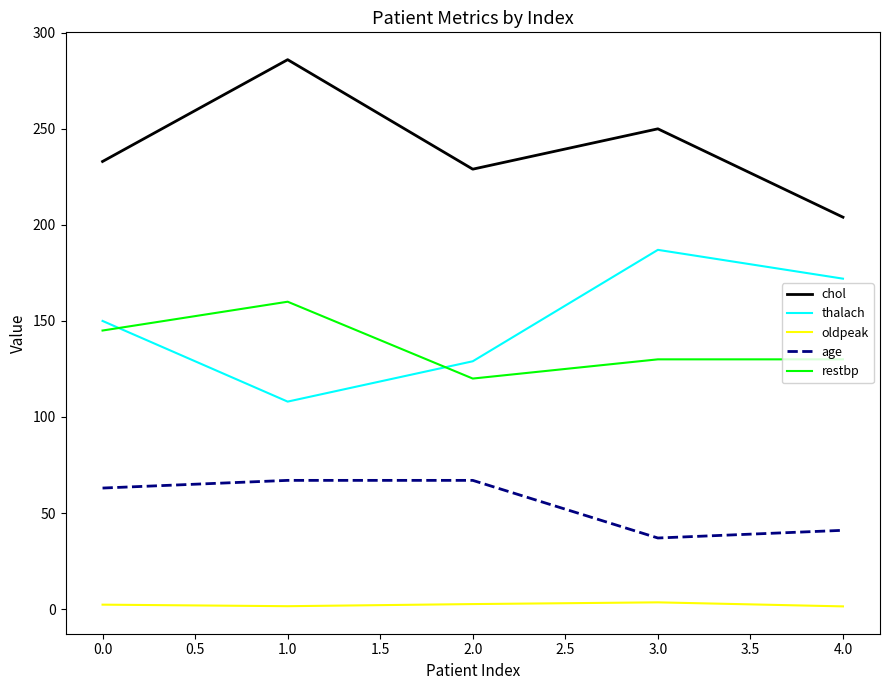

How many distinct data groups are displayed?

5